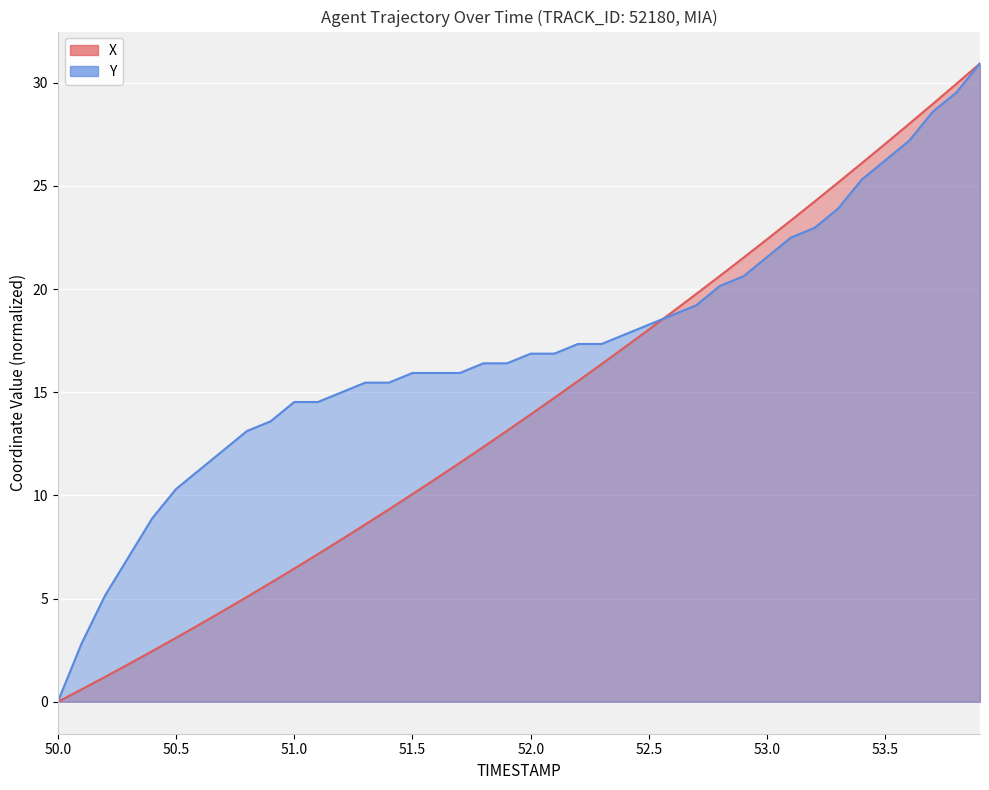

Which series has the largest total across all categories?

Y